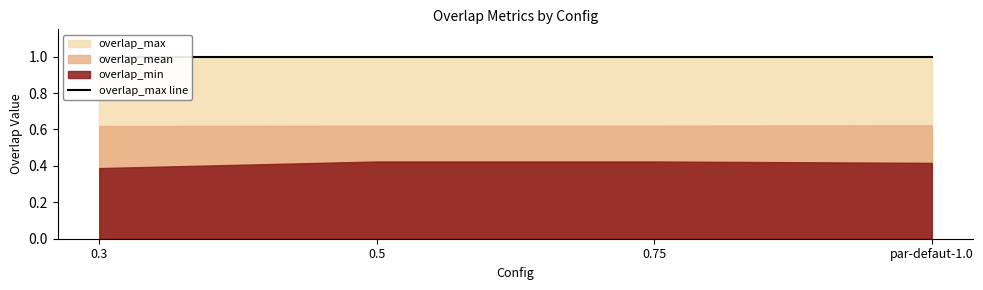

What is the average value of the overlap_mean series?

0.6